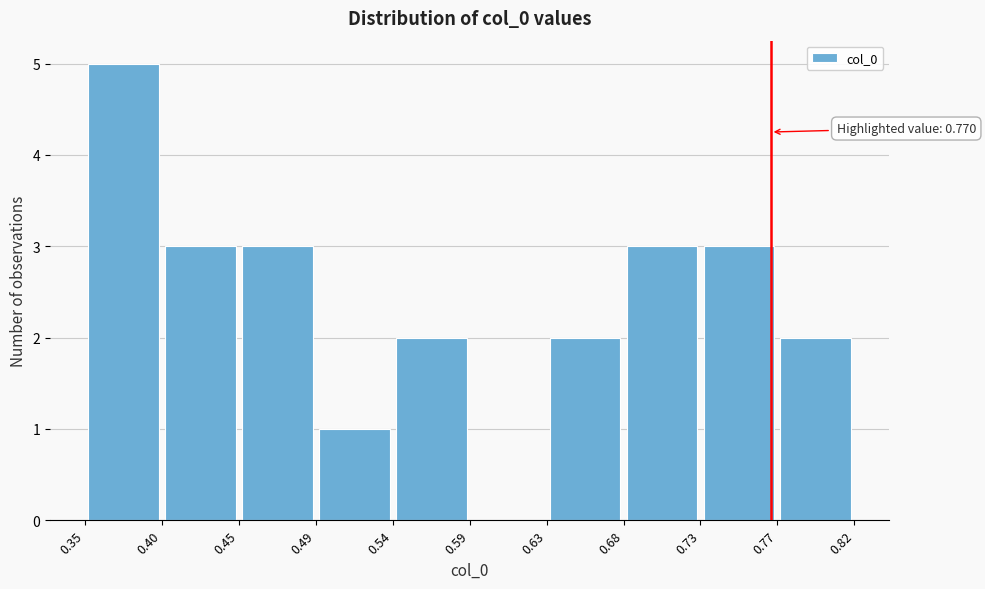

Which range on the x-axis has the tallest bar?

0.35 to 0.40